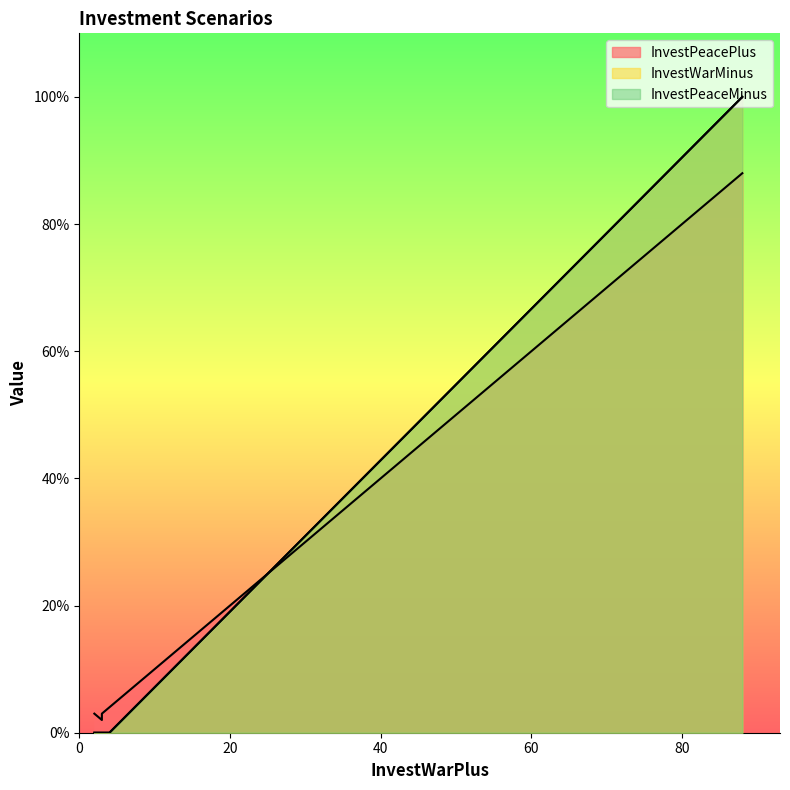

What is the sum of all InvestPeaceMinus values?

100